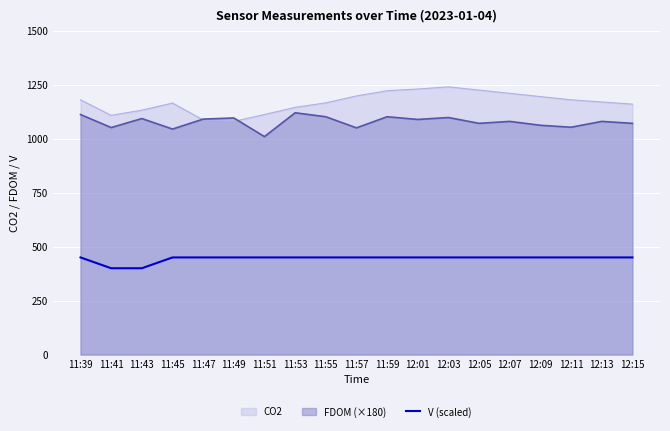

Which series changed the most between 11:41 and 12:01?

CO2